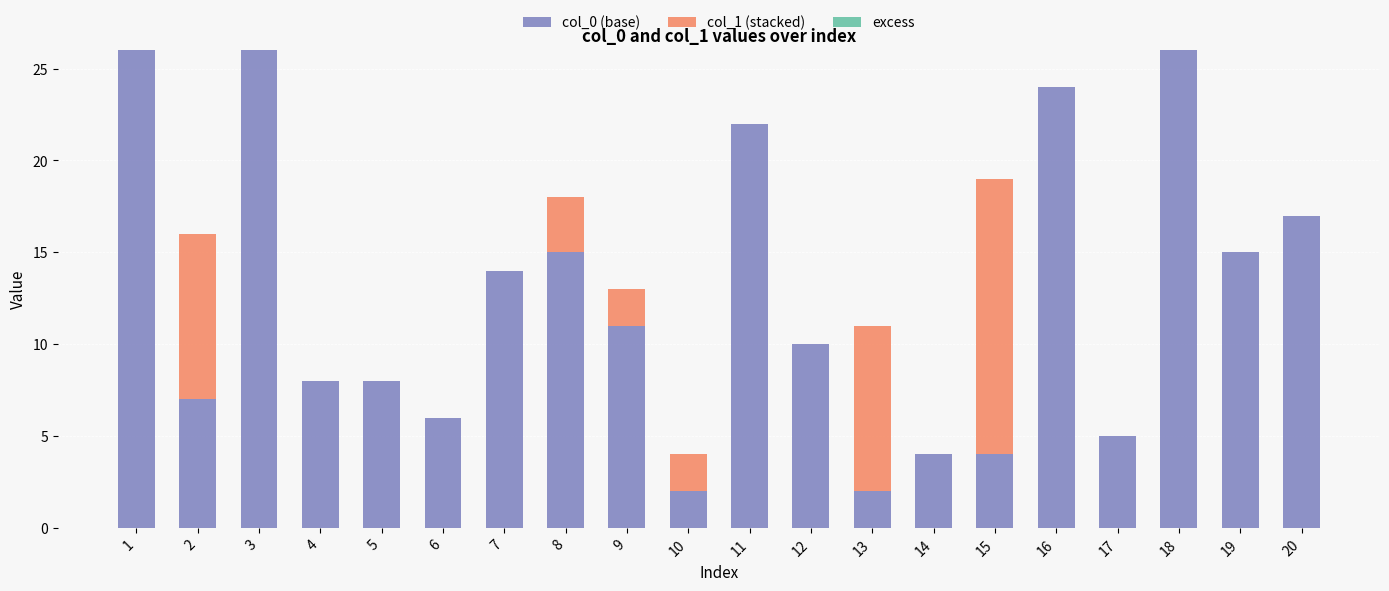

The col_0 (base) series shows 14 at 12. True or false?

False